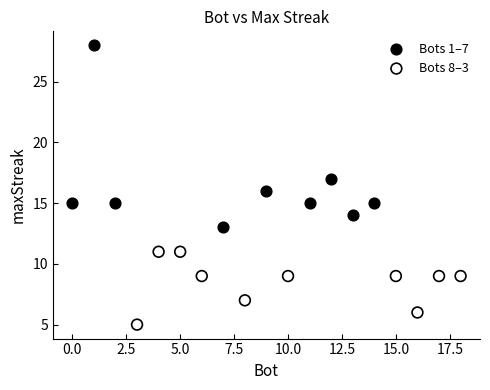

Which series contains the highest Y value?

Bots 1–7